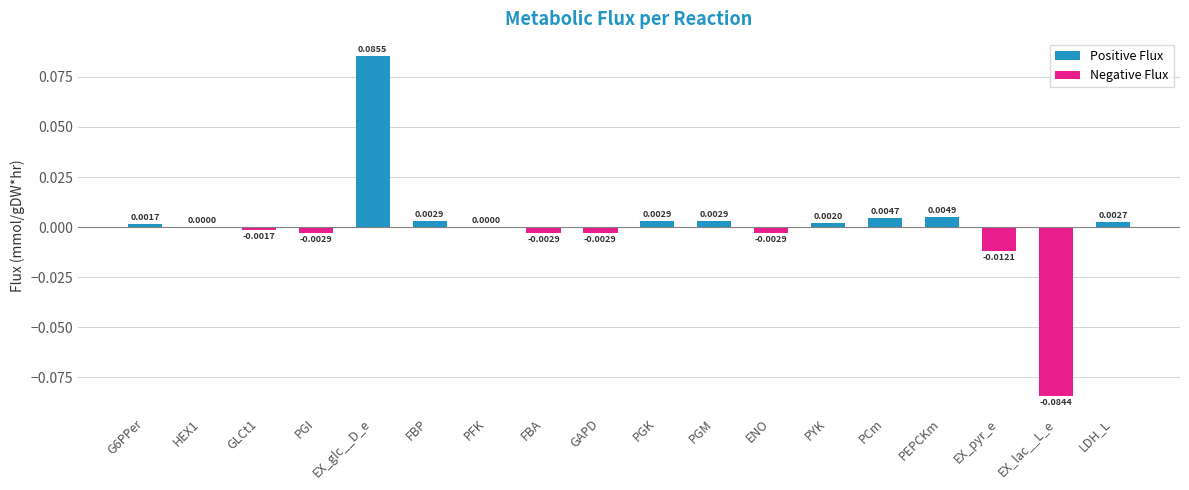

Which label corresponds to the largest value in the chart?

EX_glc__D_e